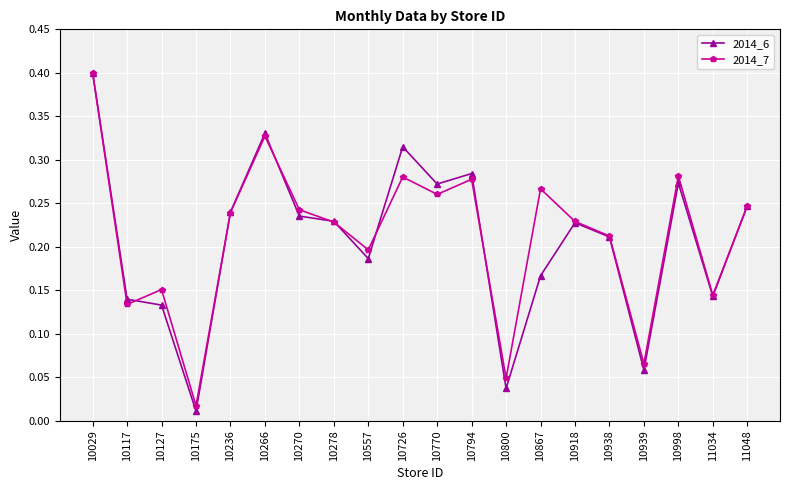

What is the total value across all series at 10270?

0.5